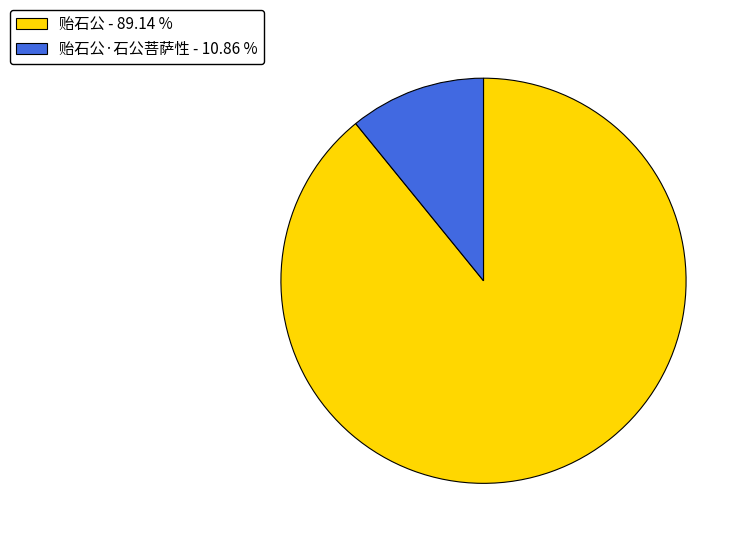

Between 贻石公 - 89.14 % and 贻石公·石公菩萨性 - 10.86 %, which is larger?

贻石公 - 89.14 %